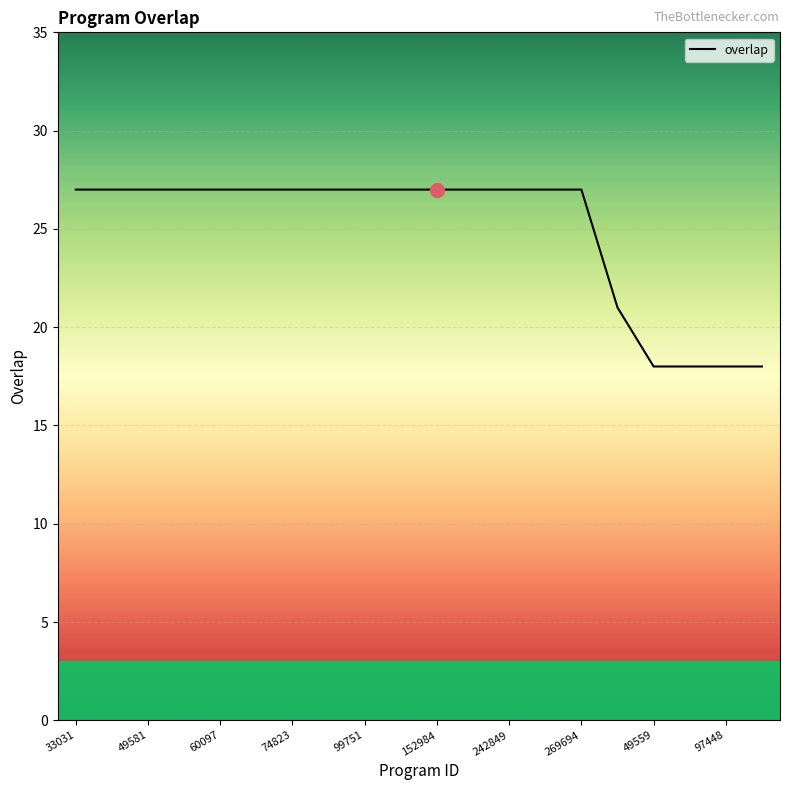

What is the greatest value displayed?

27